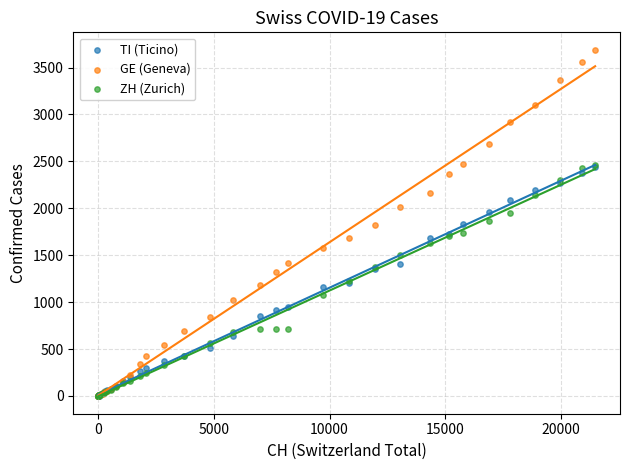

Which series reaches the maximum Y coordinate?

GE (Geneva)